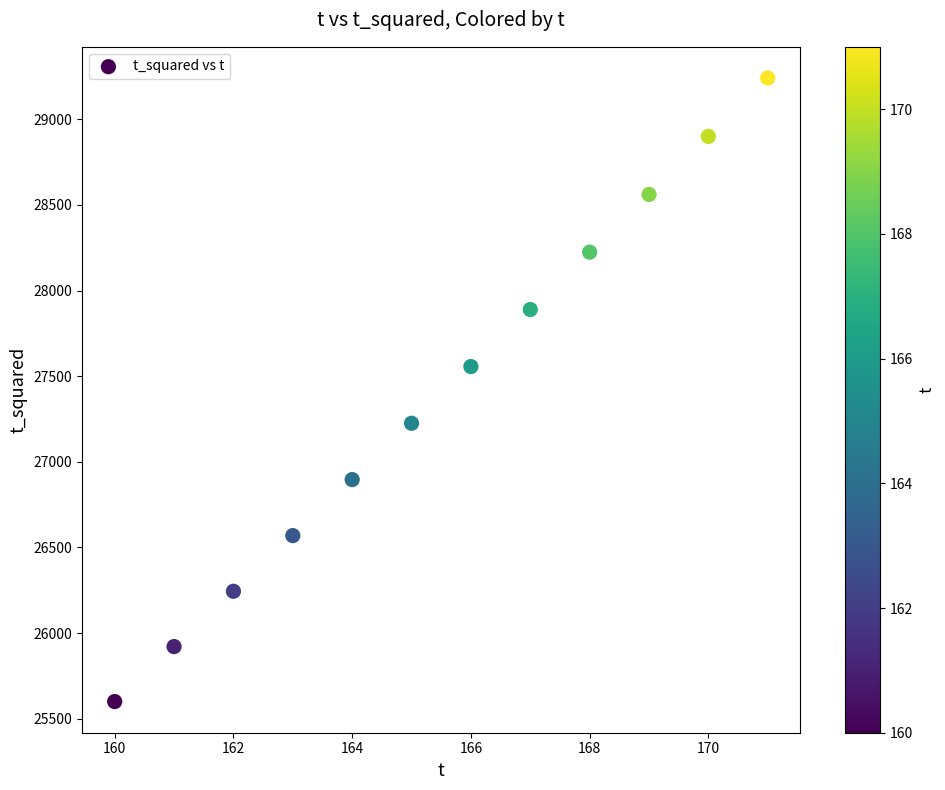

What is the average X value?

166